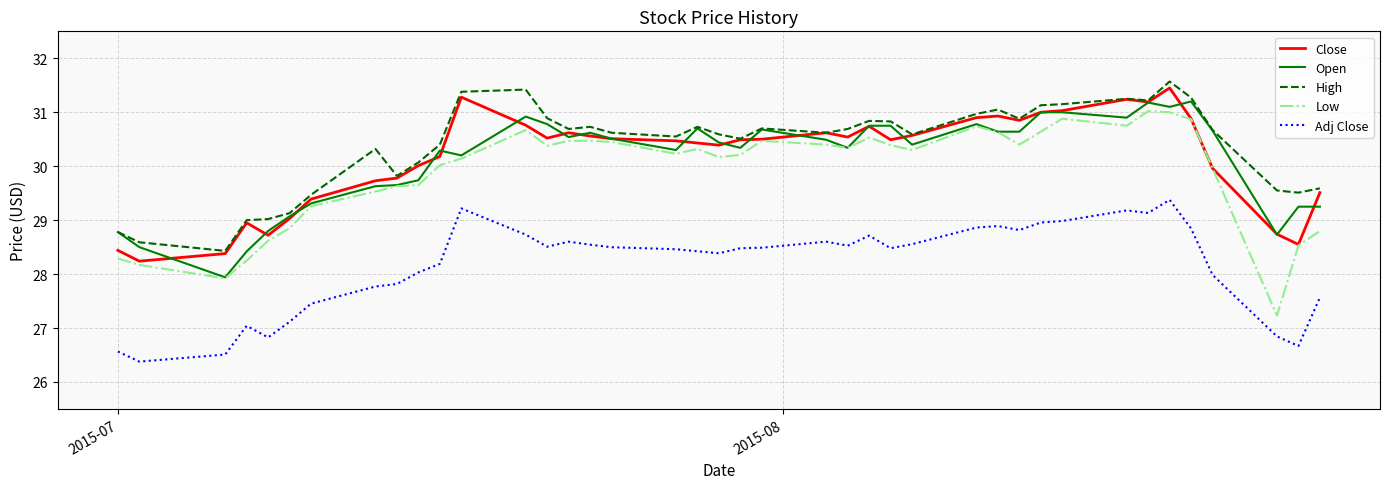

What is the minimum value for Low?

27.2